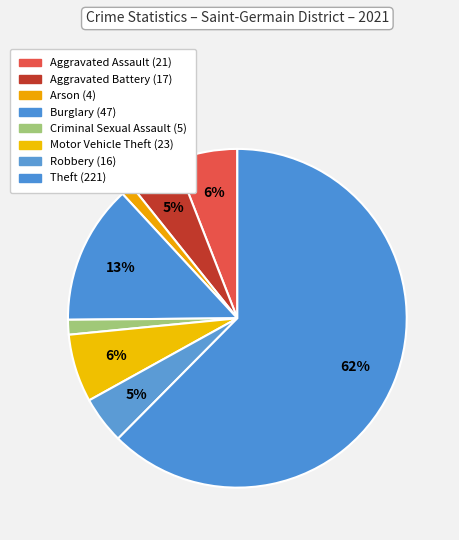

True or false: Motor Vehicle Theft accounts for 6% of the total.

True